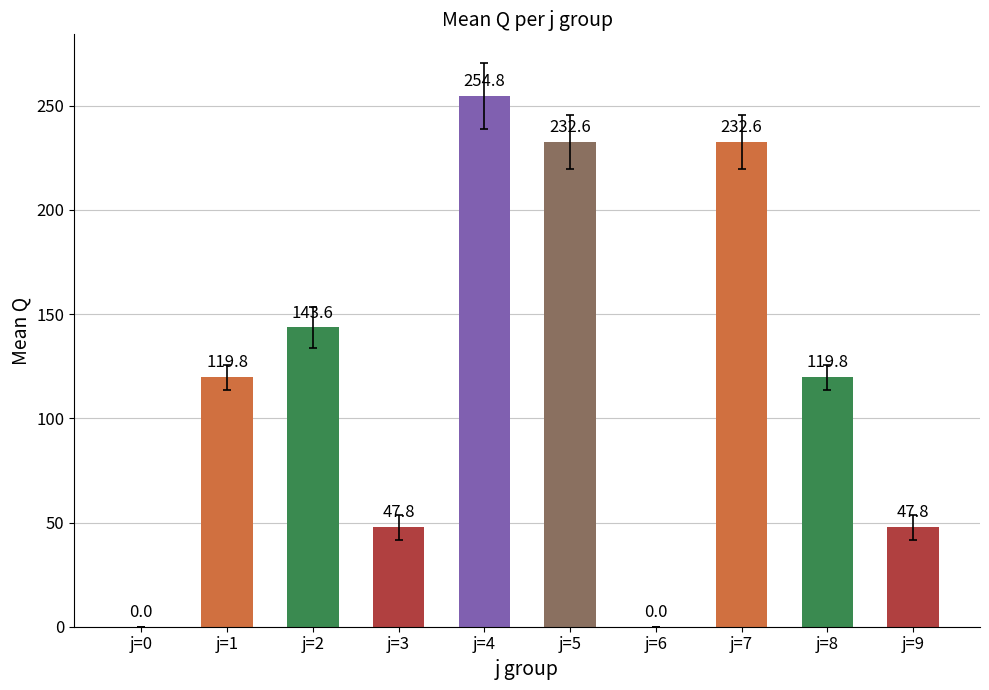

At which label does the data first exceed 119?

j=1